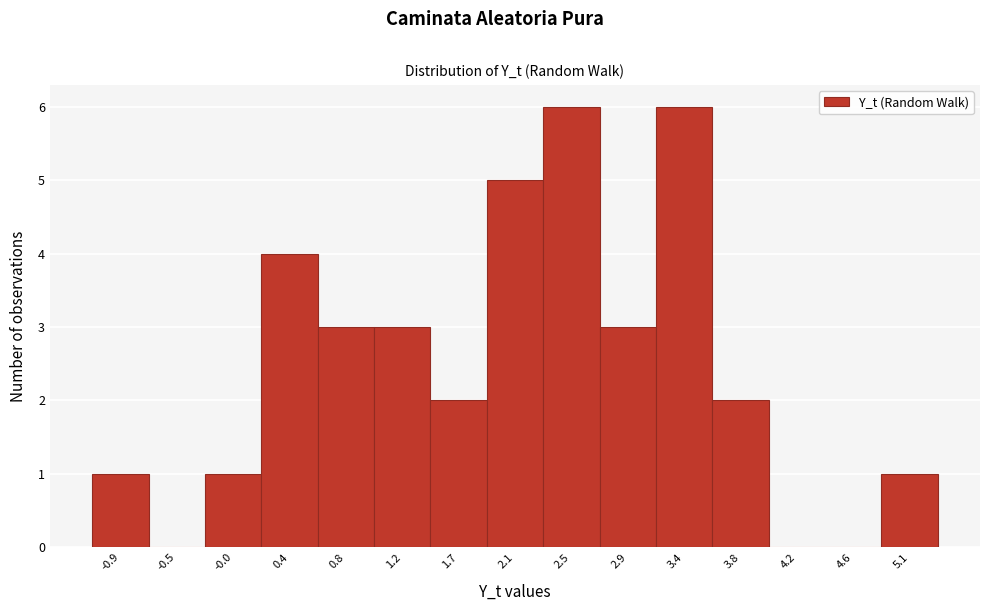

How tall is the bar that spans 2.30 to 2.75 on the x-axis? Neither the bar edges nor the heights are printed on the chart, so give them approximately, as read against the axes.

6